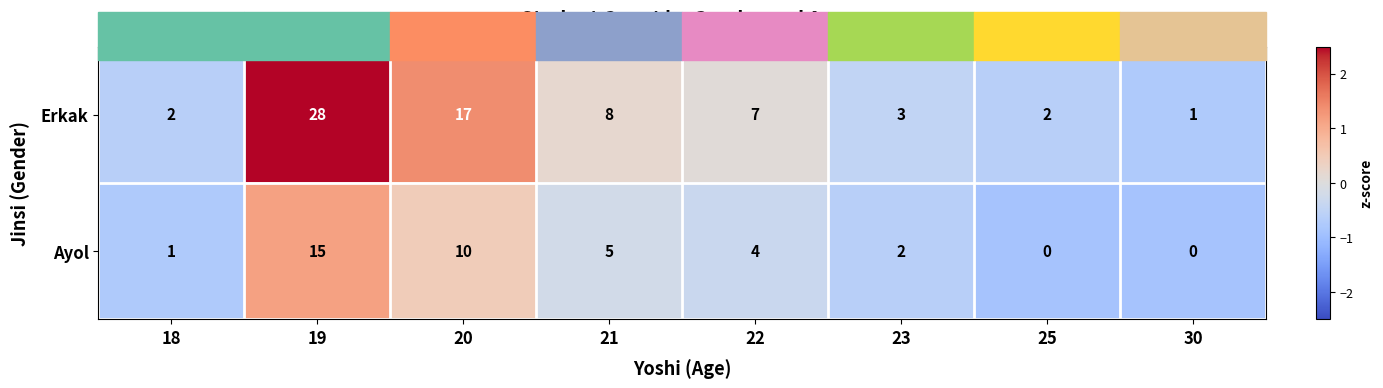

The Erkak series shows 3 at 23. True or false?

True